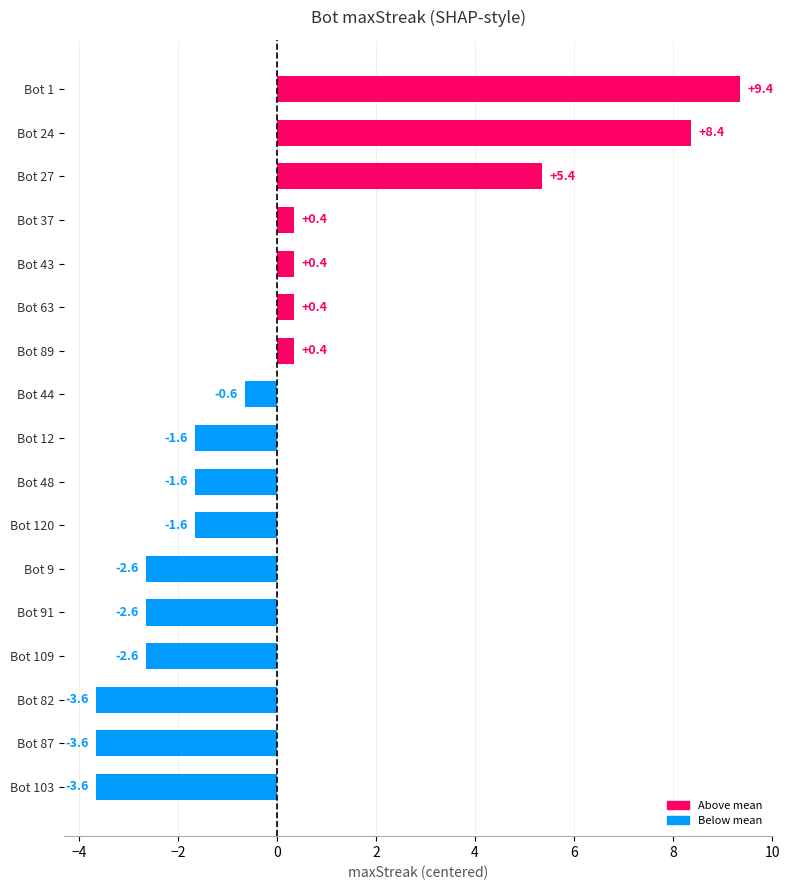

How many values are above zero?

7